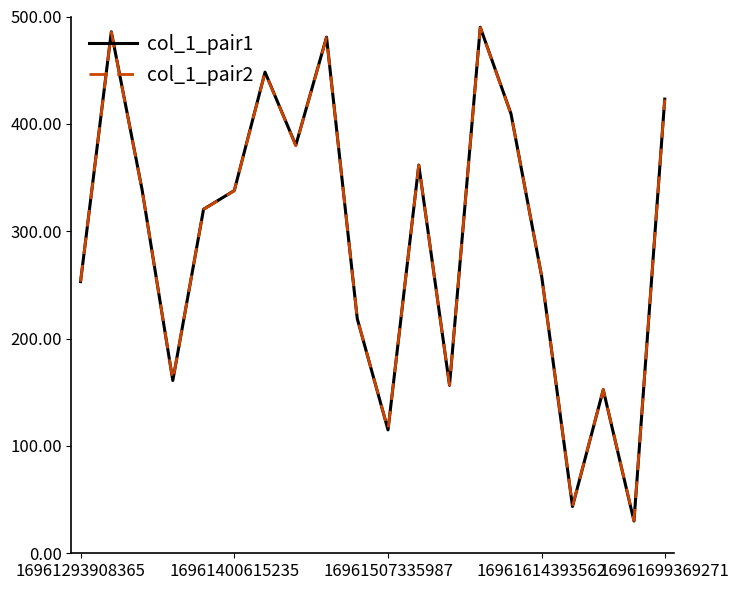

Which series has the widest spread of values?

col_1_pair1